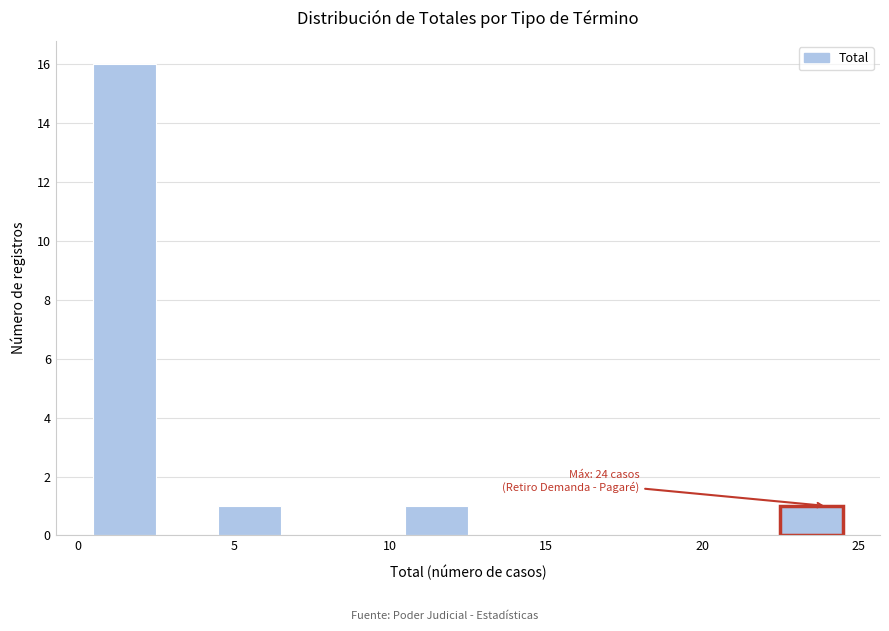

Over which range of the x-axis is the bar tallest?

0.5 to 2.5